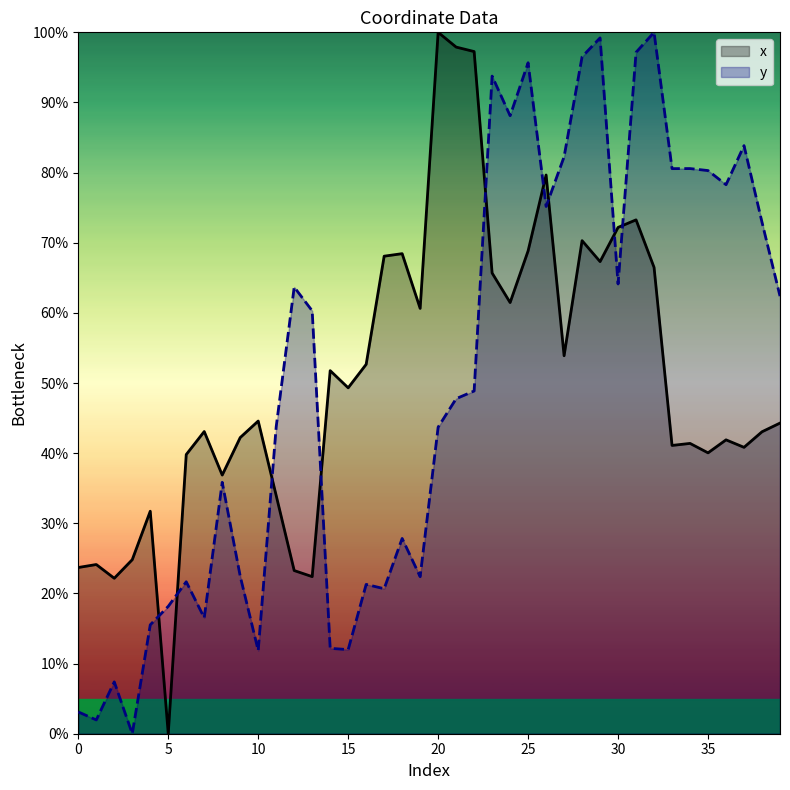

Does the chart display data point markers on the line(s)?

No